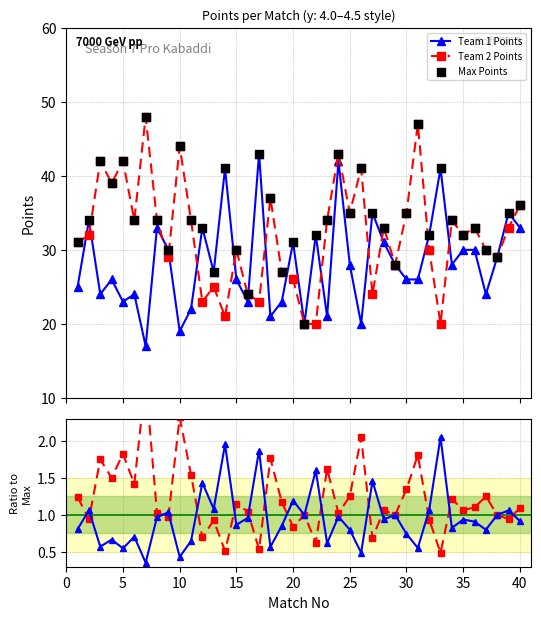

True or false: Team 1 Points has more than 0 interior local peaks.

True